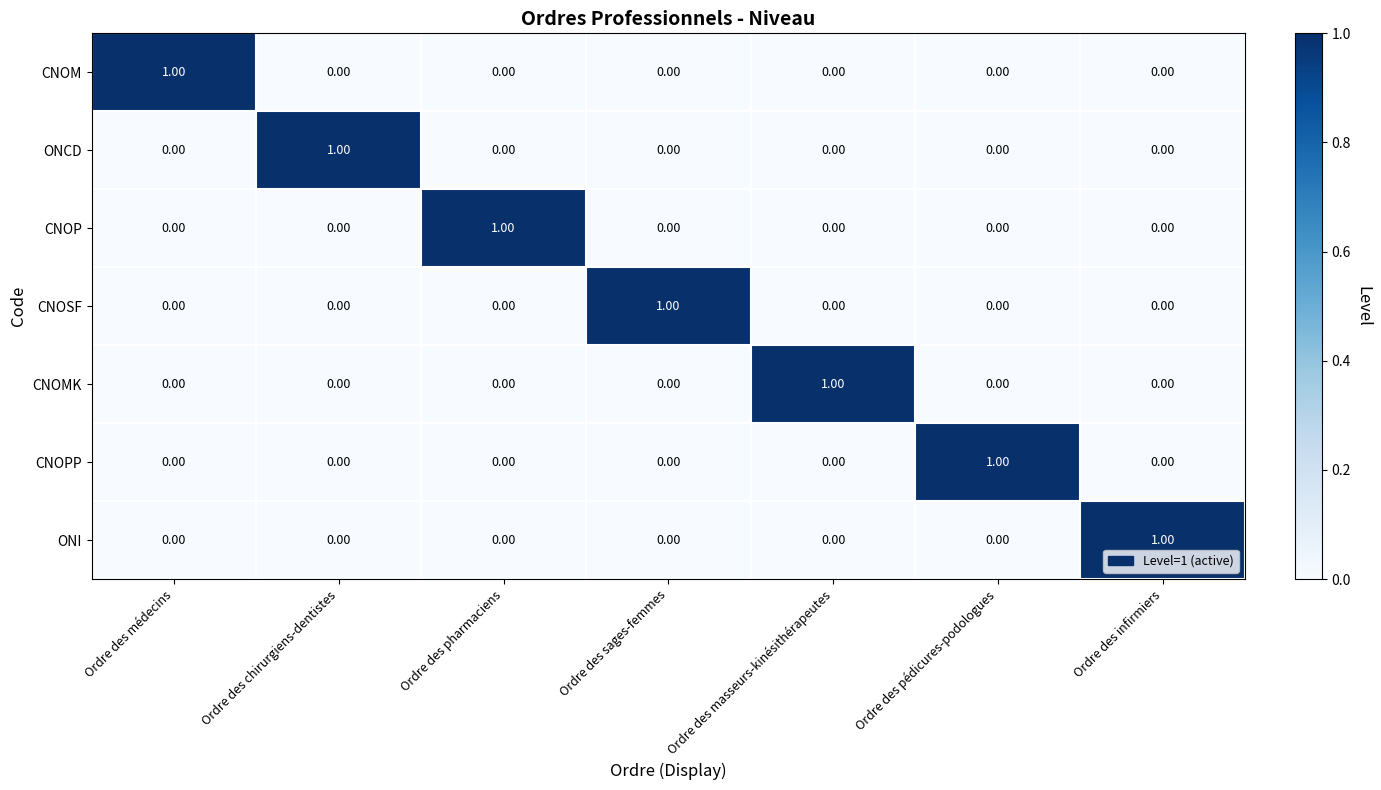

At which label does CNOP reach its peak?

Ordre des pharmaciens